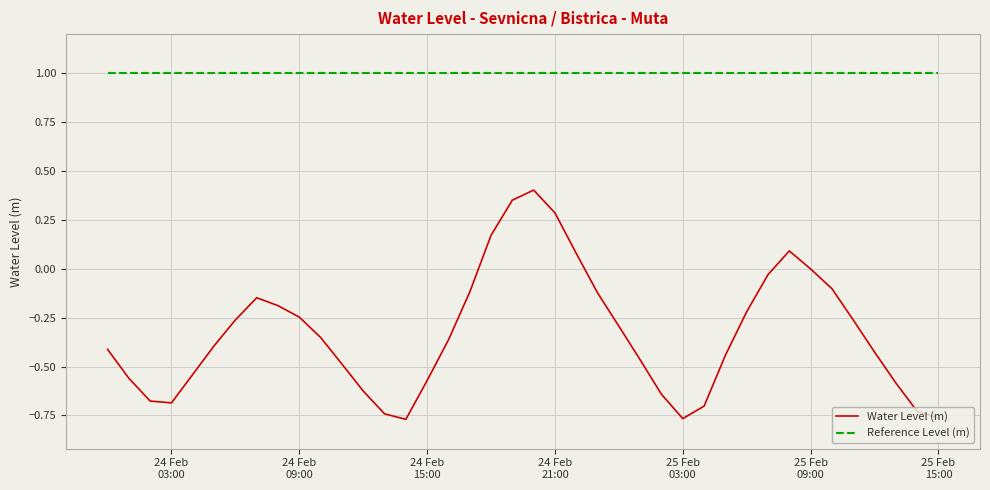

Rank the series by their maximum value, from lowest to highest.

Water Level (m), Reference Level (m)